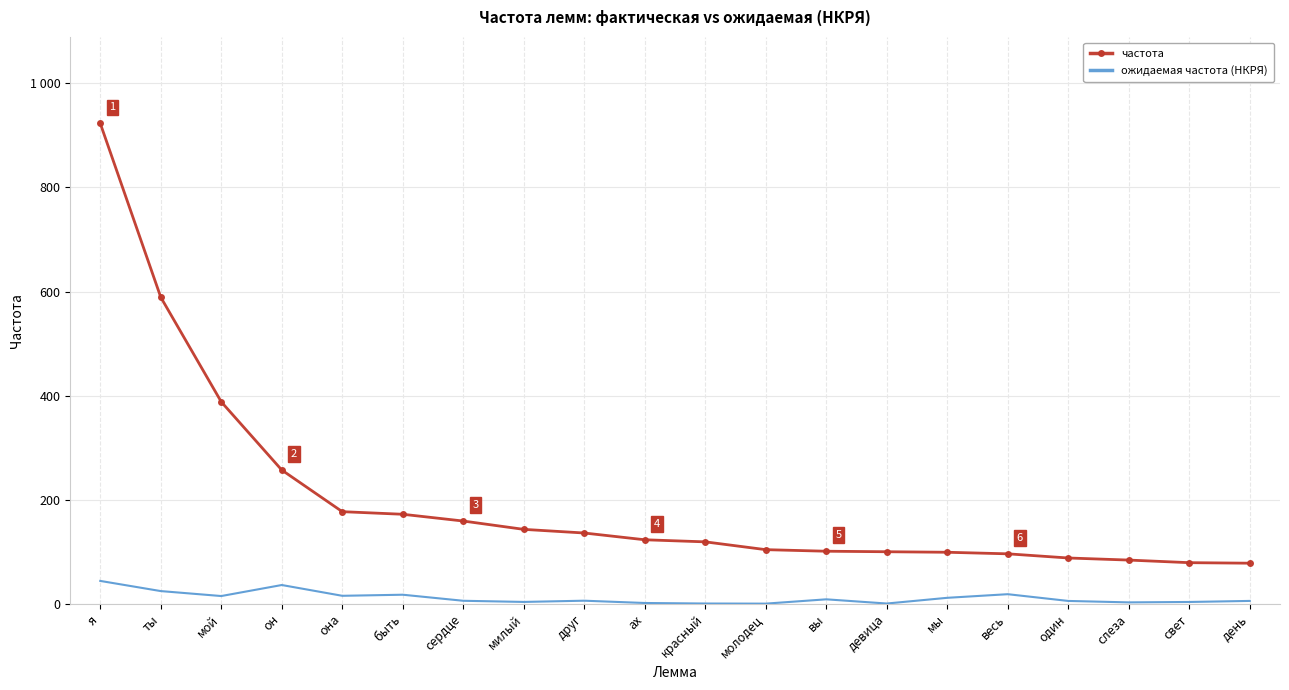

True or false: частота and ожидаемая частота (НКРЯ) intersect in this chart.

False